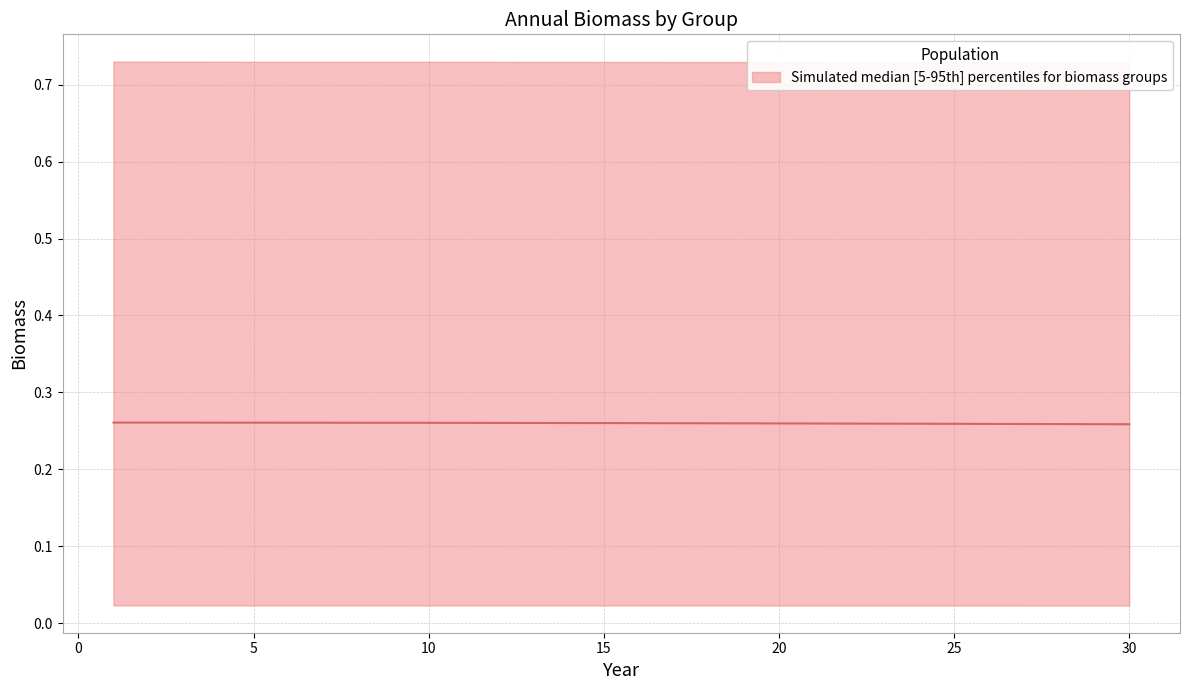

Count the values in the range 0 to 1.

30